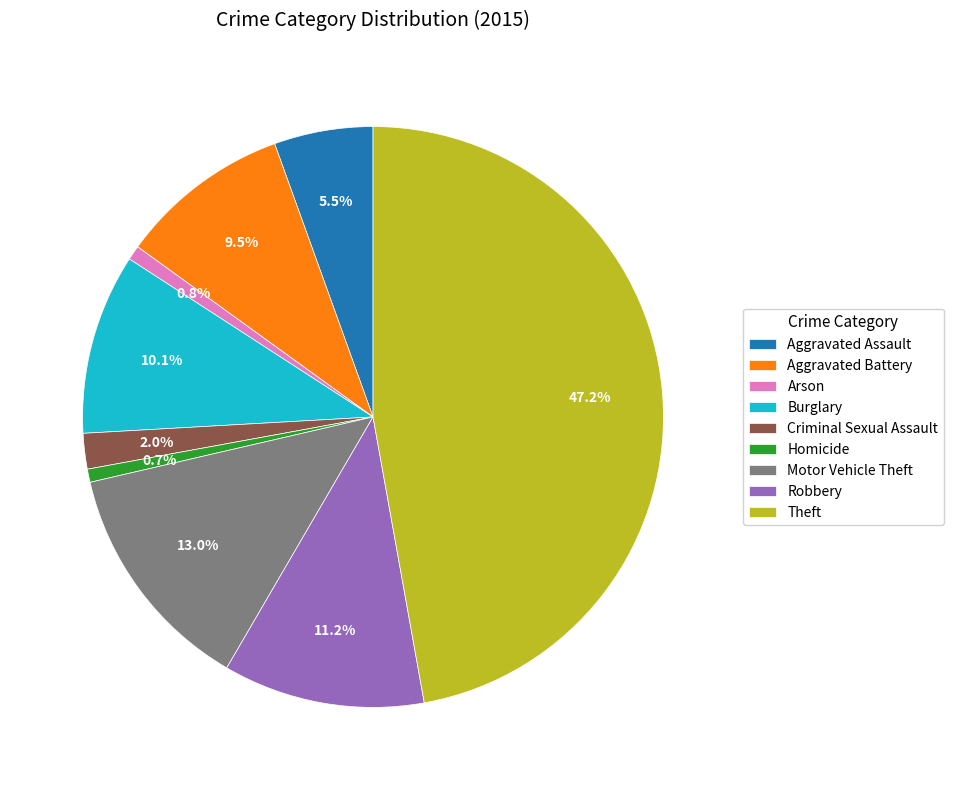

Is there a majority slice in this chart?

No